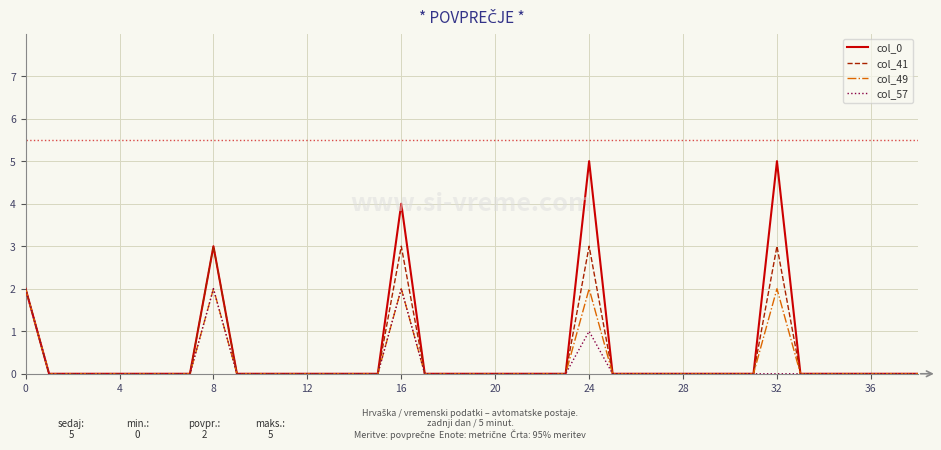

Which series has the largest range (max minus min)?

col_0